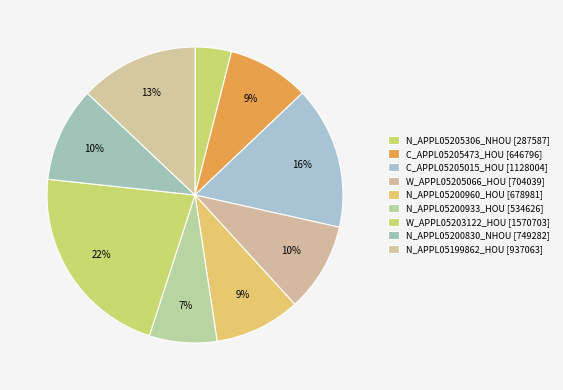

What is the smallest slice in the pie chart?

N_APPL05205306_NHOU [287587]